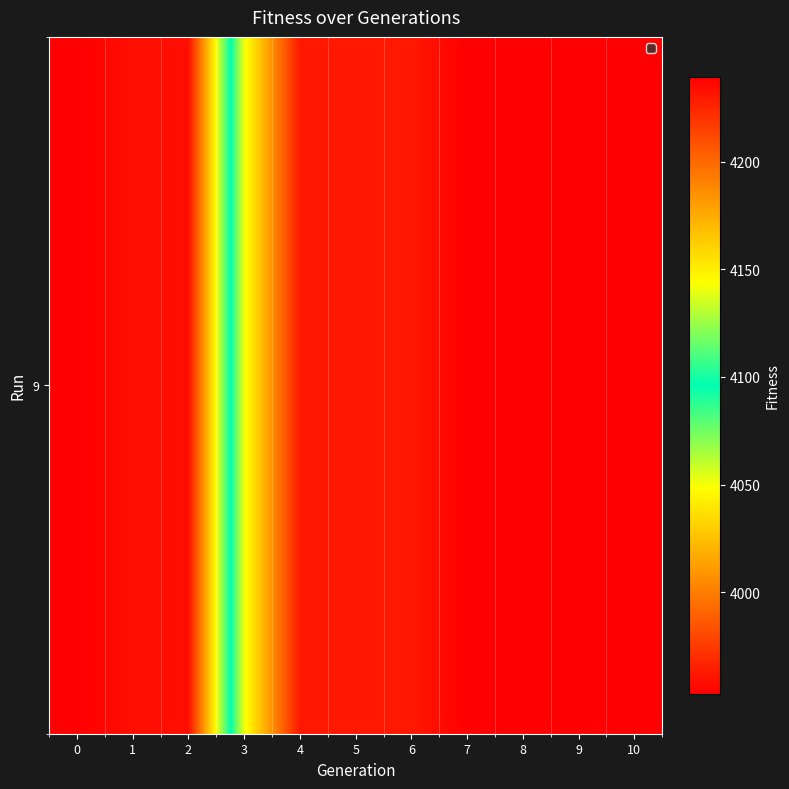

True or false: the data shows 3952.9 at 10.

True